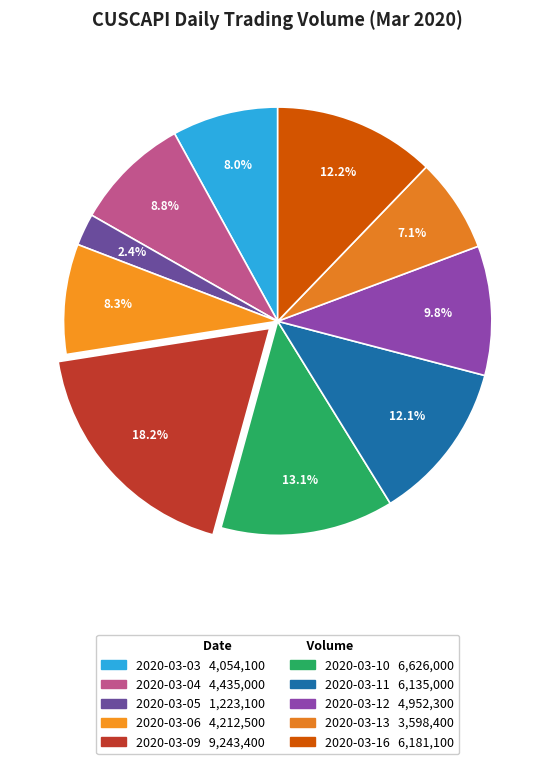

Is it true that 2020-03-05 is 2% of the pie?

True